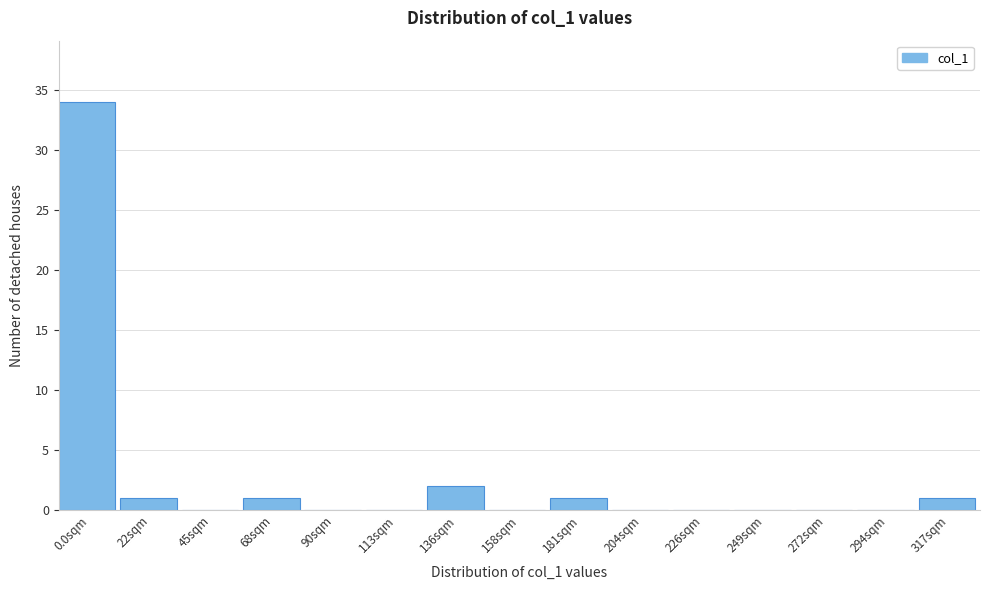

Reading left to right, what are all the values shown in this chart?

0.0sqm=34	22sqm=1	45sqm=0	68sqm=1	90sqm=0	113sqm=0	136sqm=2	158sqm=0	181sqm=1	204sqm=0	226sqm=0	249sqm=0	272sqm=0	294sqm=0	317sqm=1